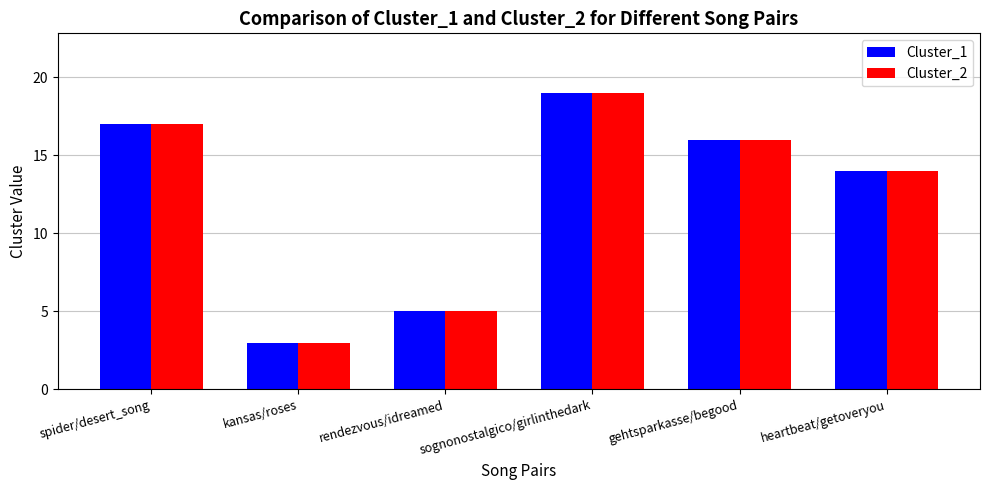

How many groups of bars are there?

6